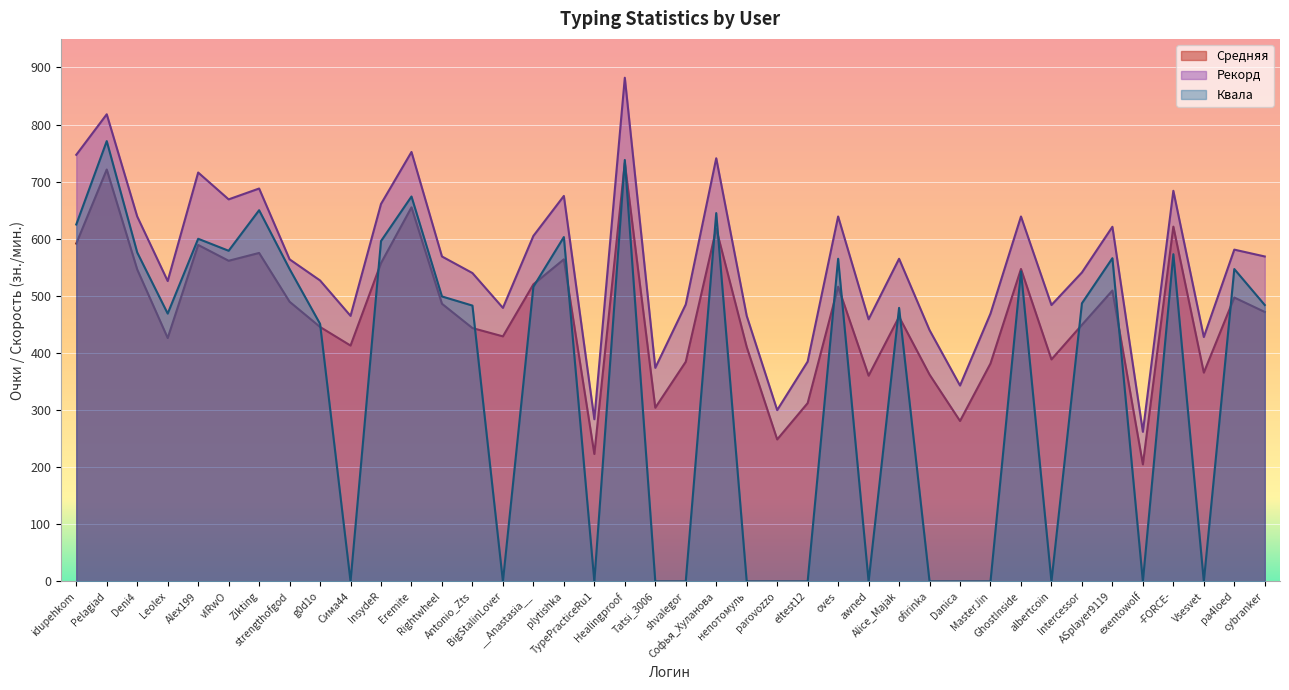

What is the approximate value of Рекорд at Rightwheel?

569.0